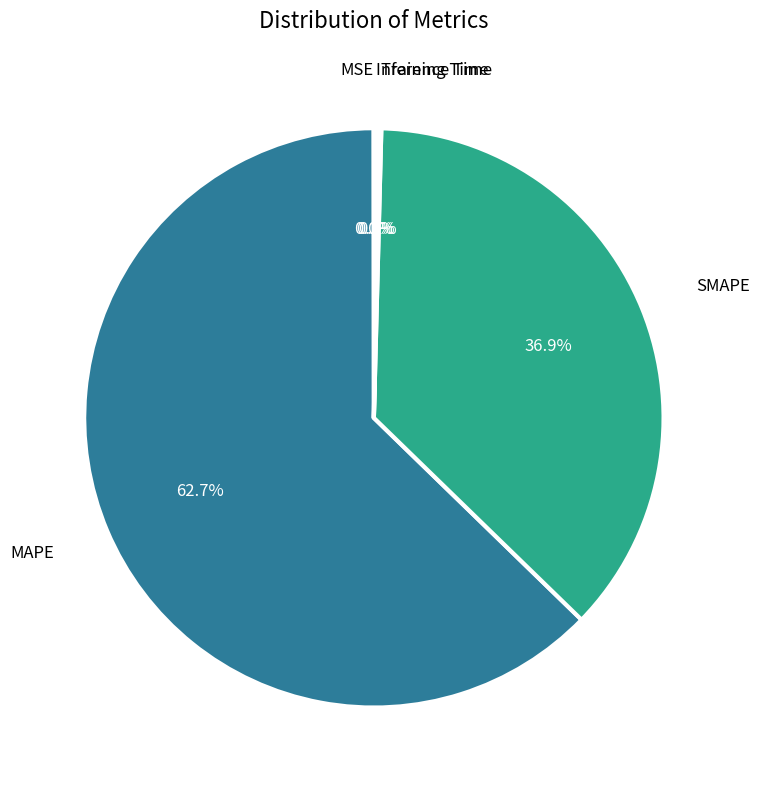

What is the majority slice?

MAPE